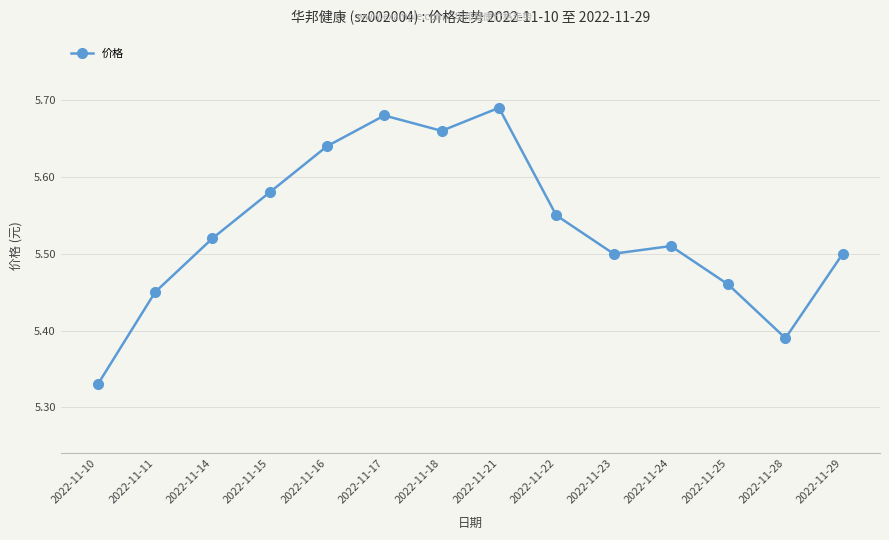

Count the number of data series in this chart.

1